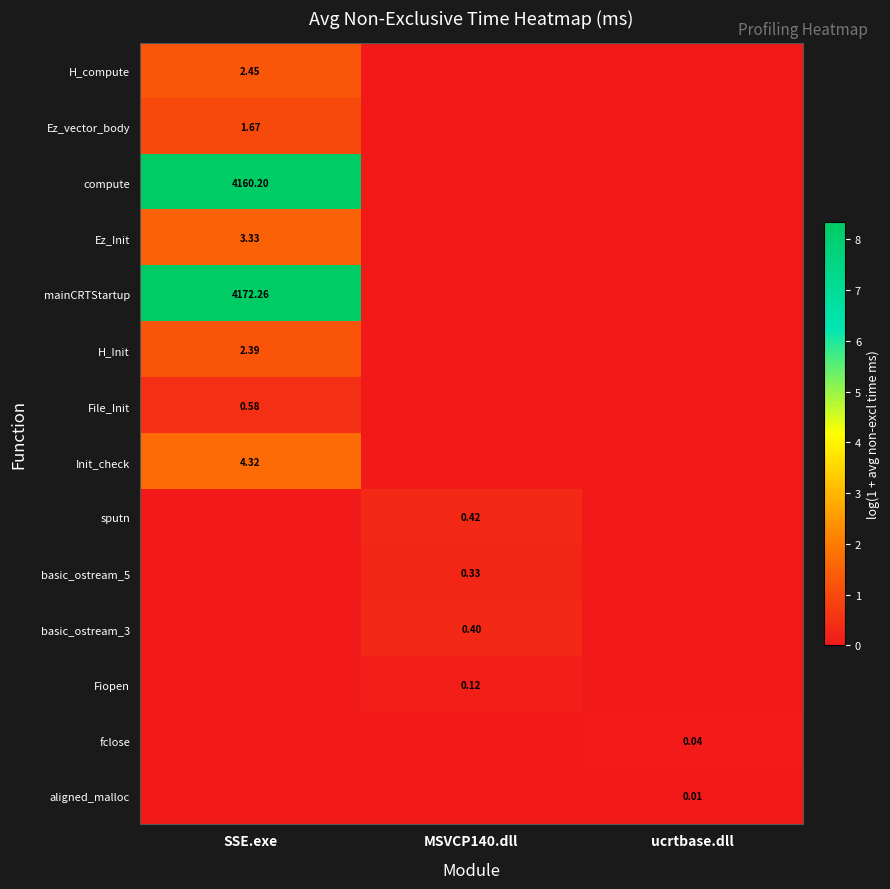

Is the value of mainCRTStartup at SSE.exe greater than the value of compute at SSE.exe?

Yes